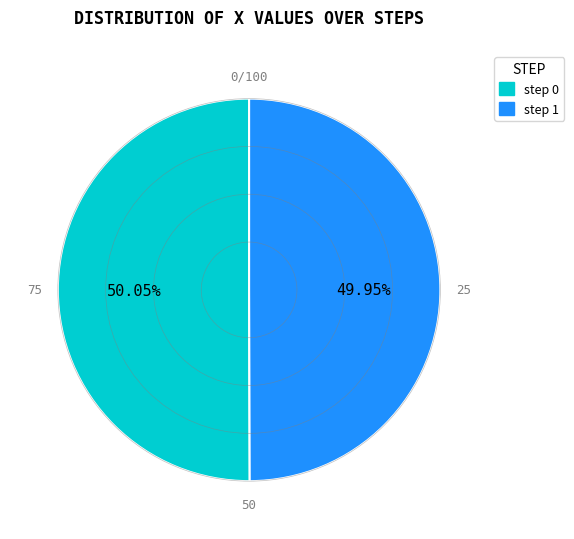

What is the ratio of the value at step 0 to the value at step 1?

1.0